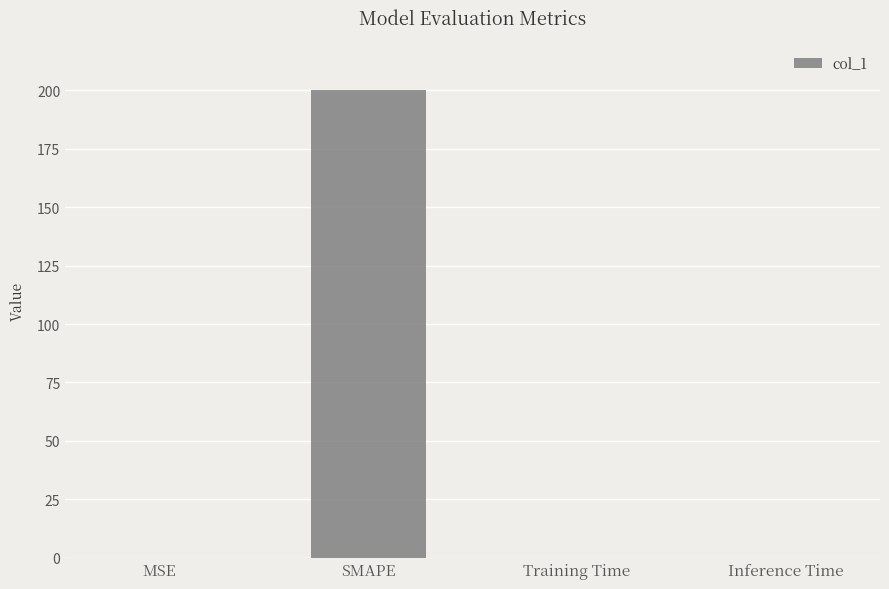

The chart shows a value of 0.0 at Training Time. True or false?

True